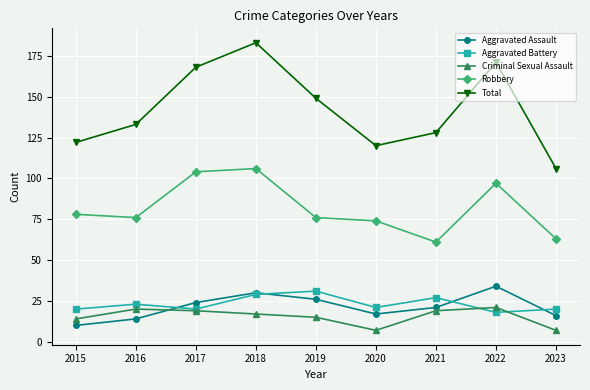

Does the chart display data point markers on the line(s)?

Yes